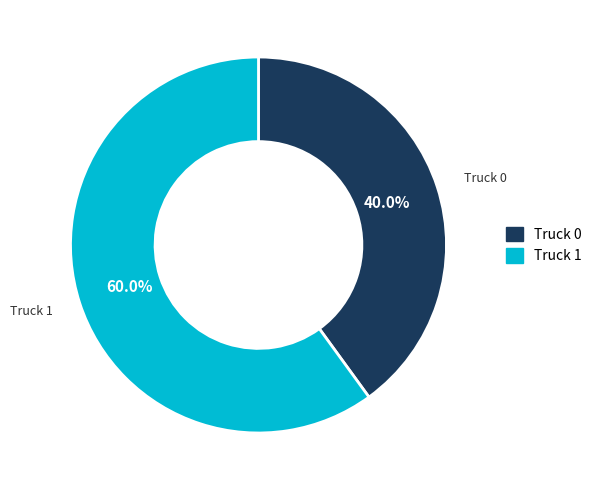

To the nearest percent, what is the difference between the largest and smallest slice percentages?

20%